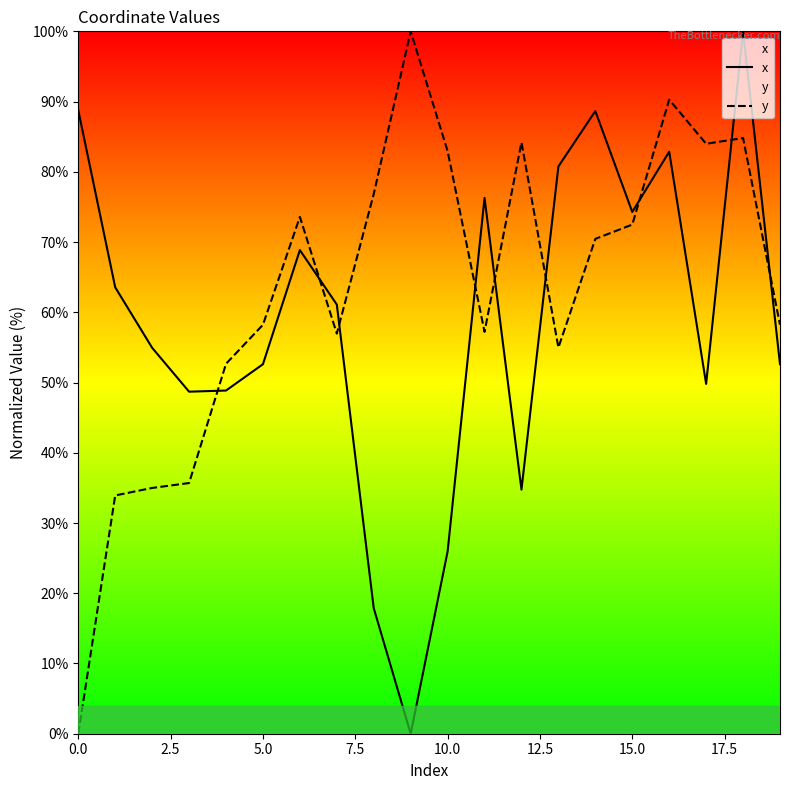

What is the total value across all series at 0.0?

88.8